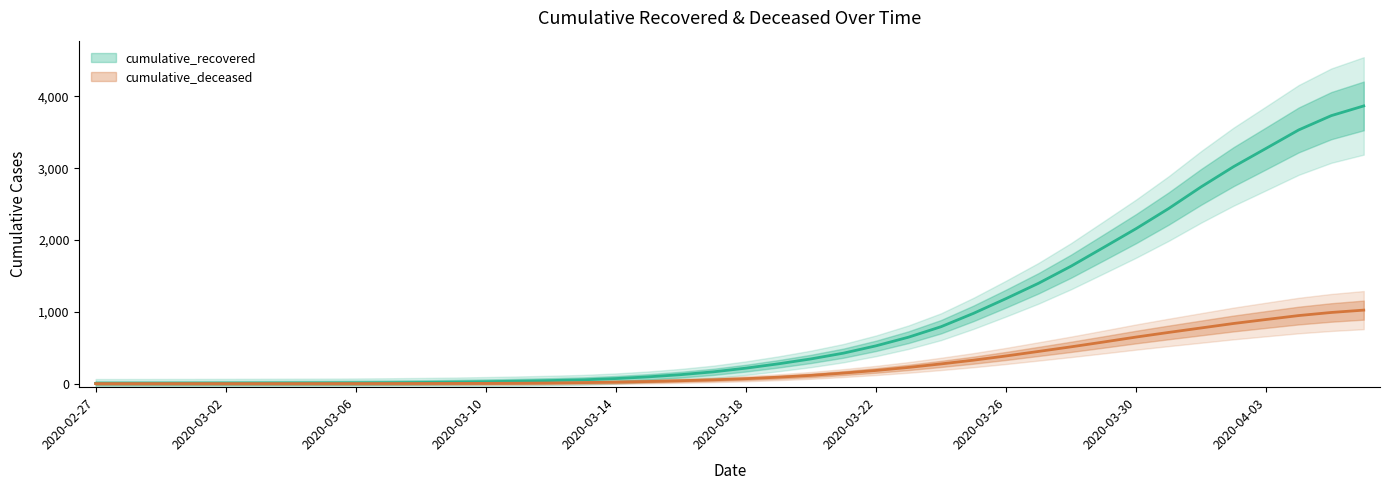

Is this an area chart (filled region under the line)?

No